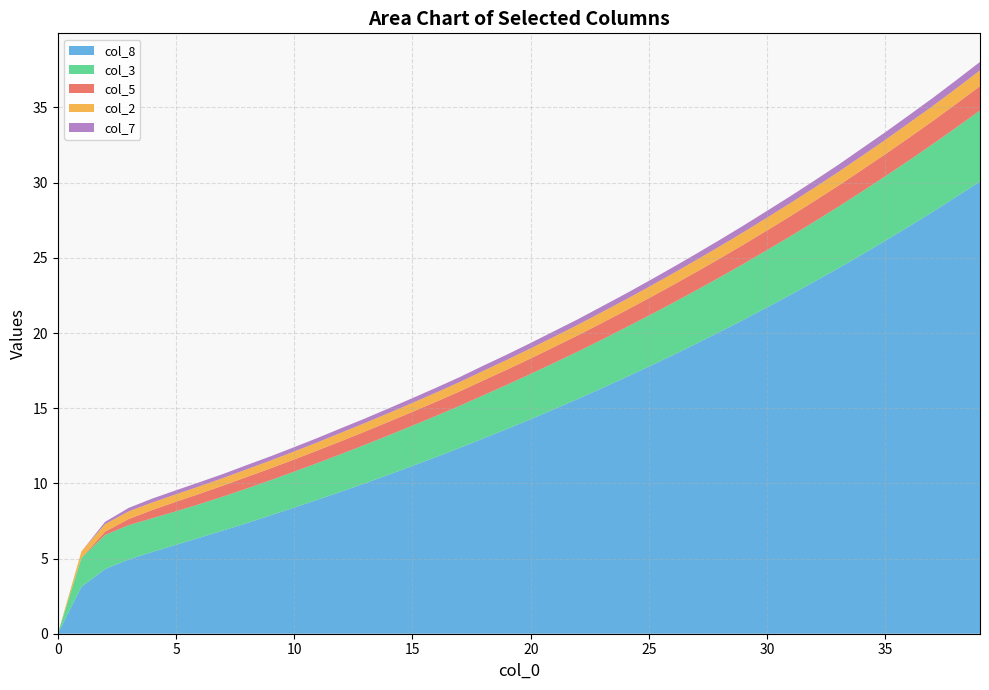

What is the highest value of the col_8 series?

30.1